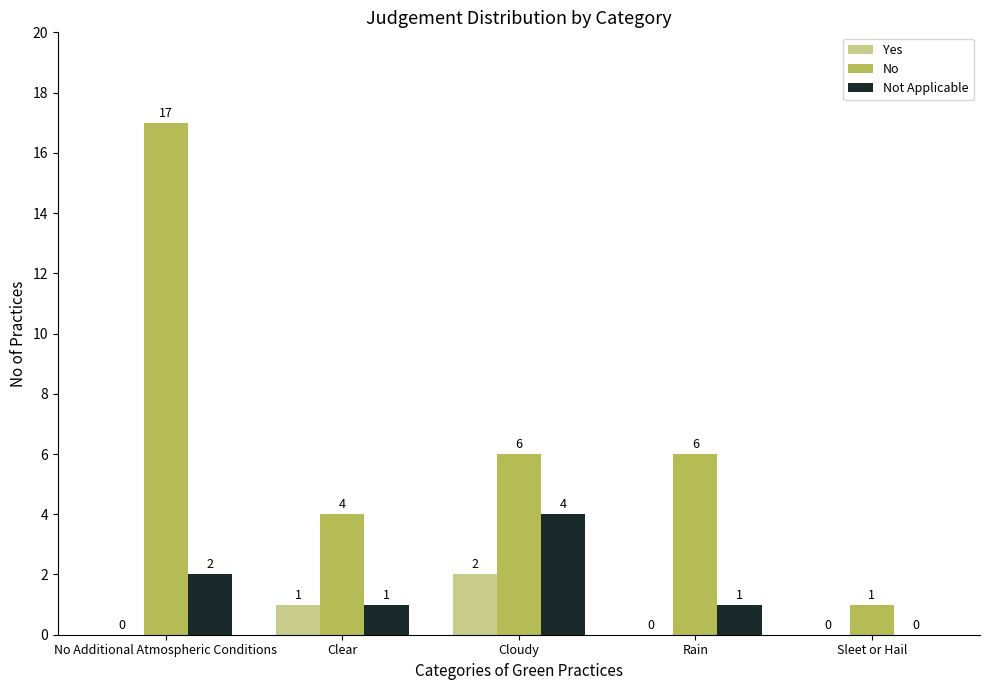

Reading left to right, transcribe all the data shown in this chart.

Yes: 0	1	2	0	0
No: 17	4	6	6	1
Not Applicable: 2	1	4	1	0